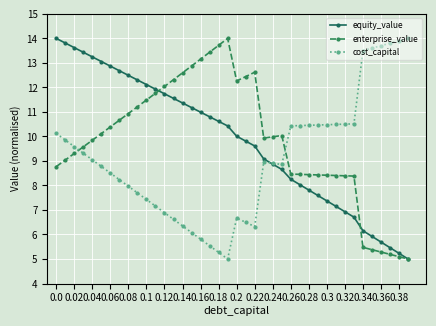

What is the value of the enterprise_value point at the 1st from the left?

8.8